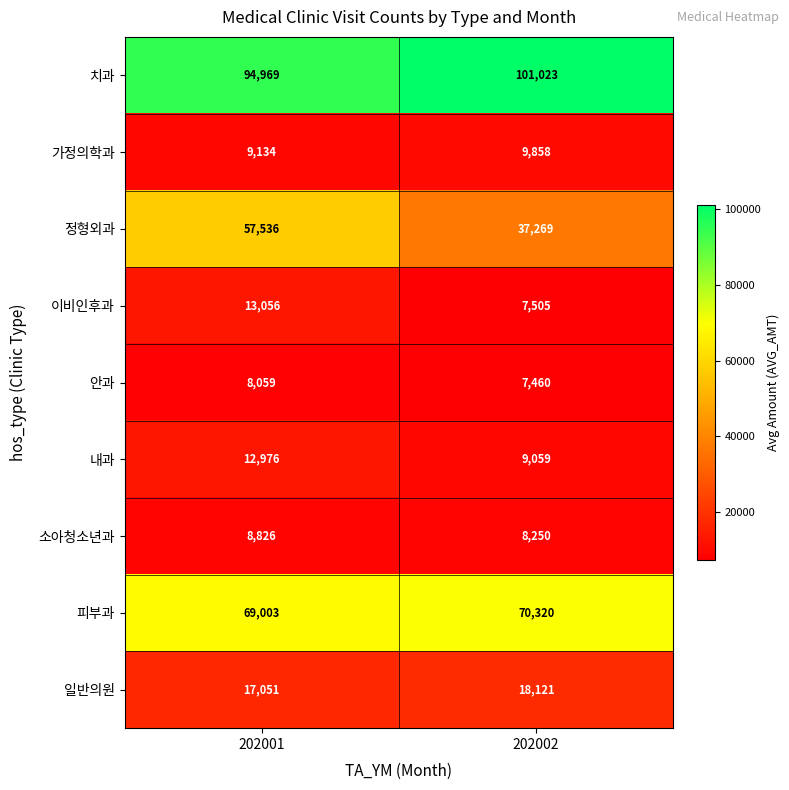

Reading left to right, extract all data points from this chart.

치과: 202001=94969	202002=101023
가정의학과: 202001=9134	202002=9858
정형외과: 202001=57536	202002=37269
이비인후과: 202001=13056	202002=7505
안과: 202001=8059	202002=7460
내과: 202001=12976	202002=9059
소아청소년과: 202001=8826	202002=8250
피부과: 202001=69003	202002=70320
일반의원: 202001=17051	202002=18121